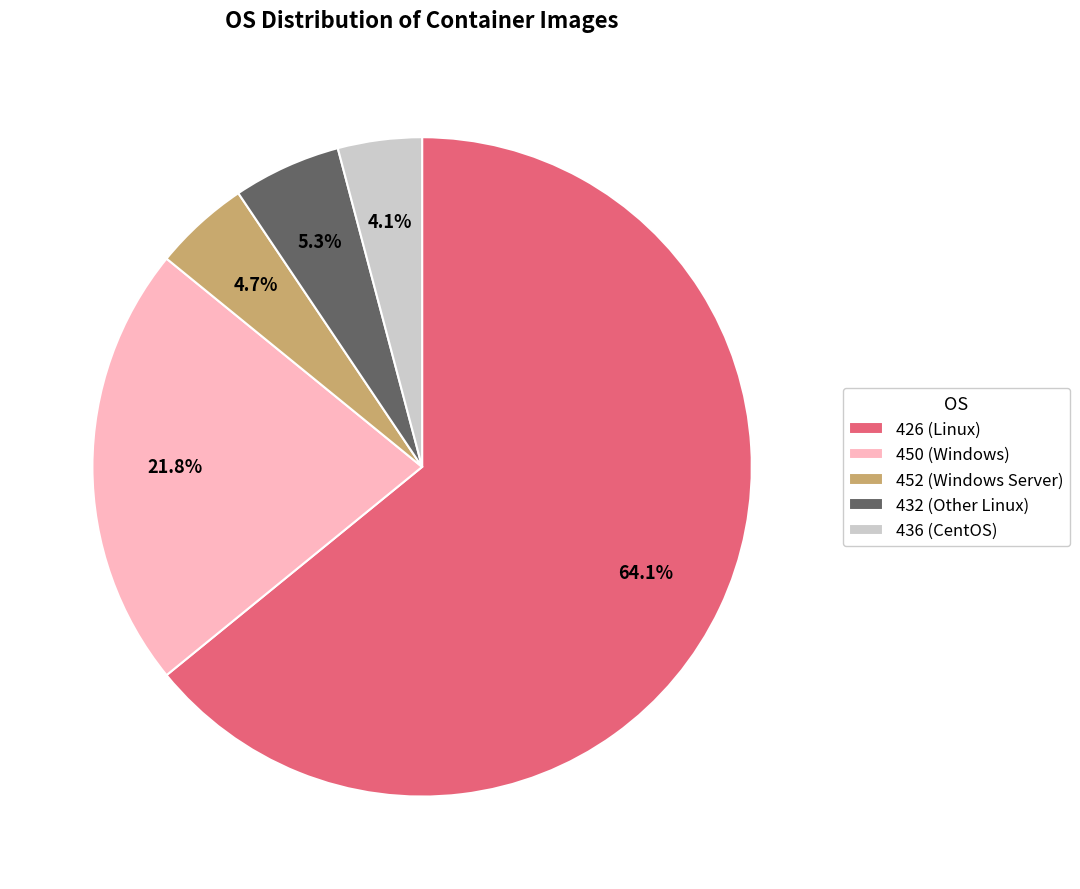

What is the largest slice in the pie chart?

426 (Linux)